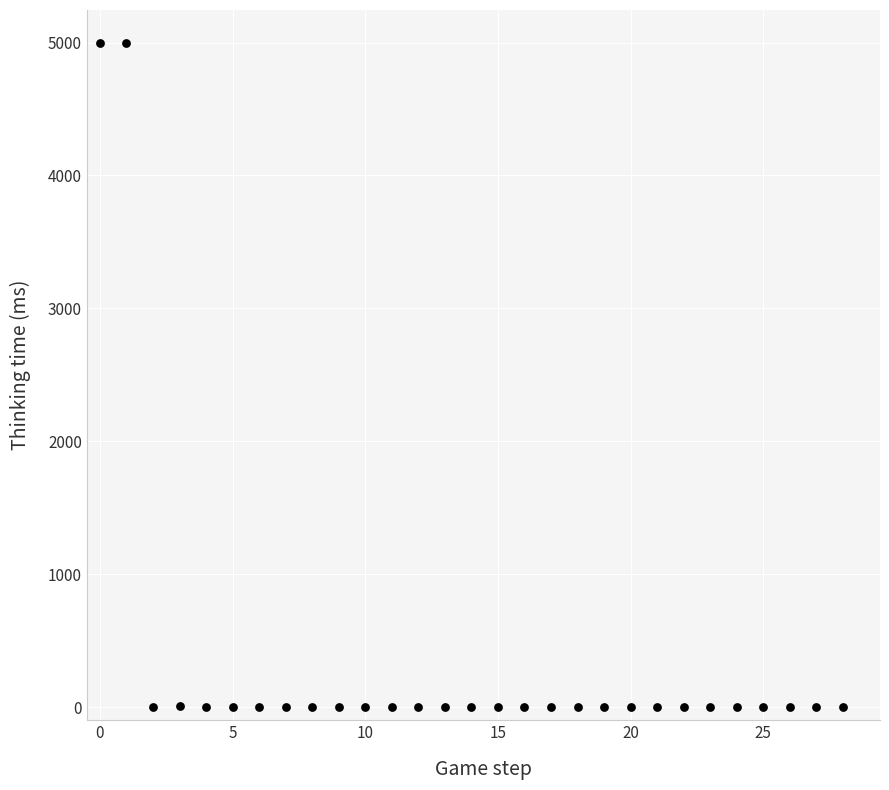

What is the range of Y values (max minus min)?

4995